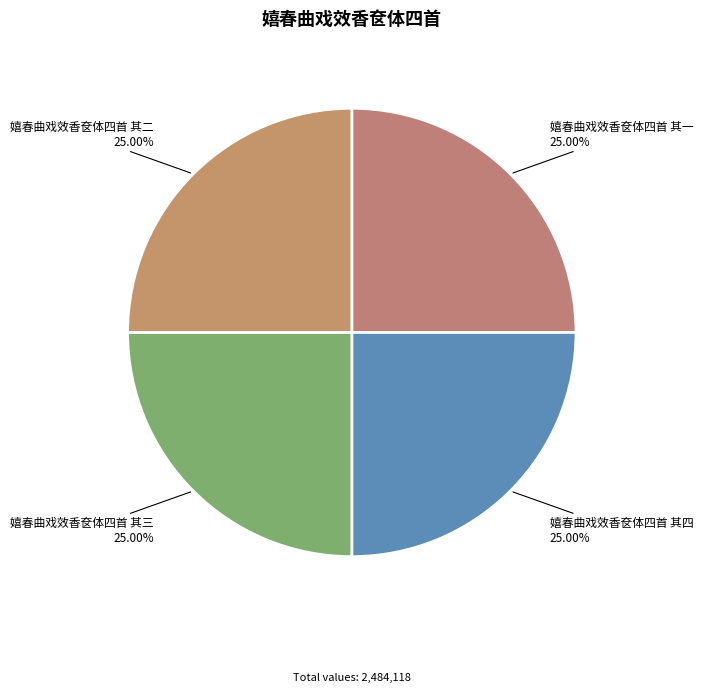

What is the ratio of the value at 嬉春曲戏效香奁体四首 其三 to the value at 嬉春曲戏效香奁体四首 其四?

1.0